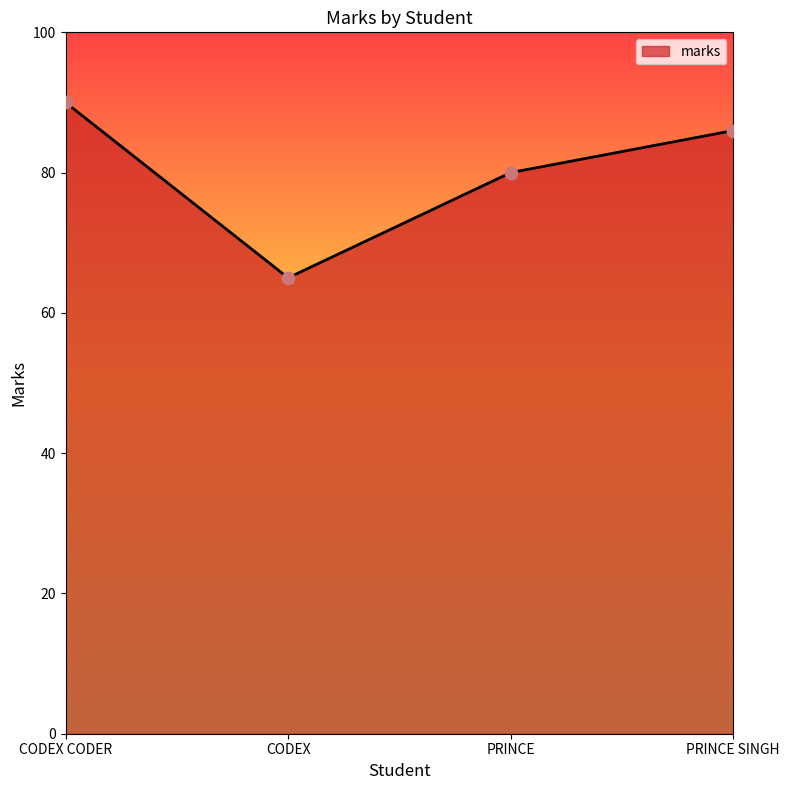

Which has a higher value, CODEX CODER or PRINCE SINGH?

CODEX CODER